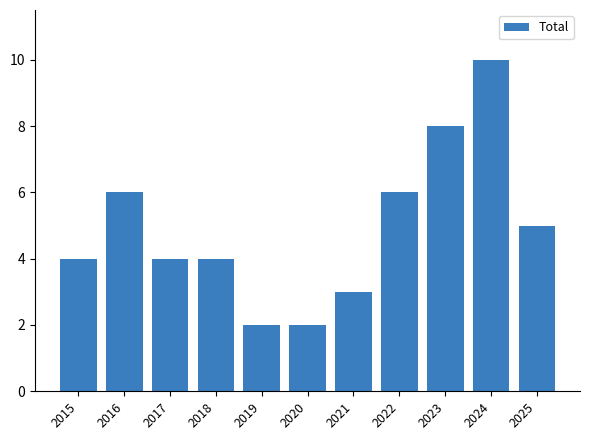

What is the difference between the maximum and minimum values?

8